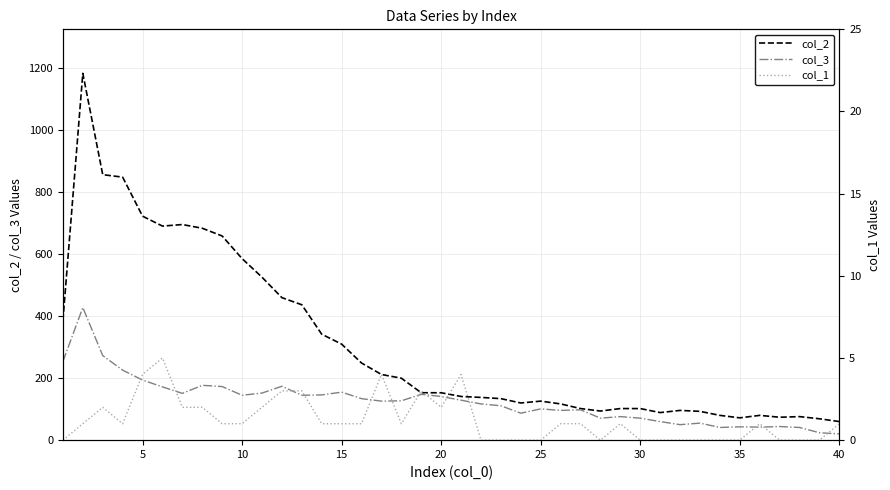

How many values in the col_1 series exceed 1?

12